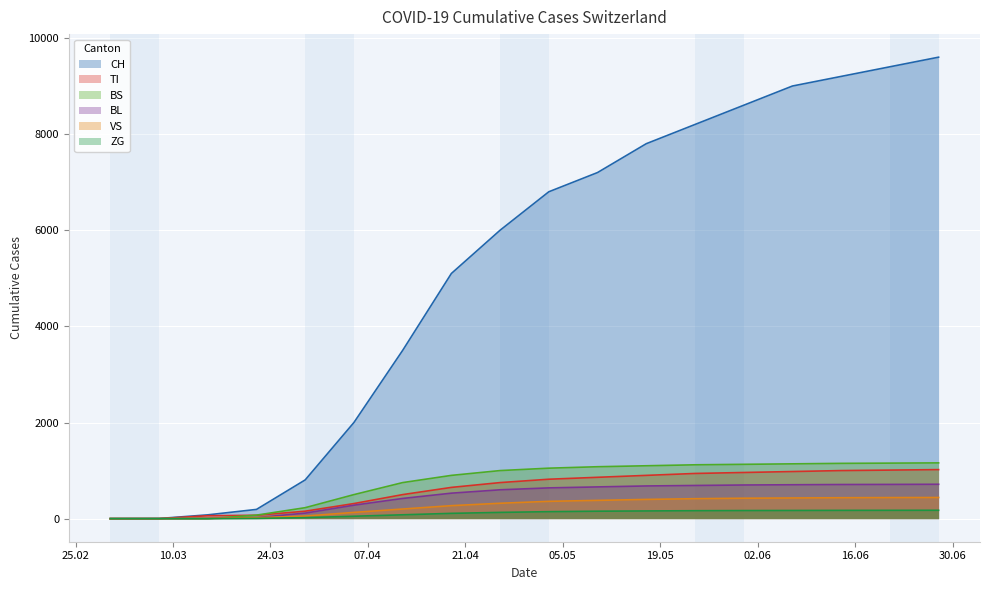

What are all the series names shown in the legend?

CH, TI, BS, BL, VS, ZG